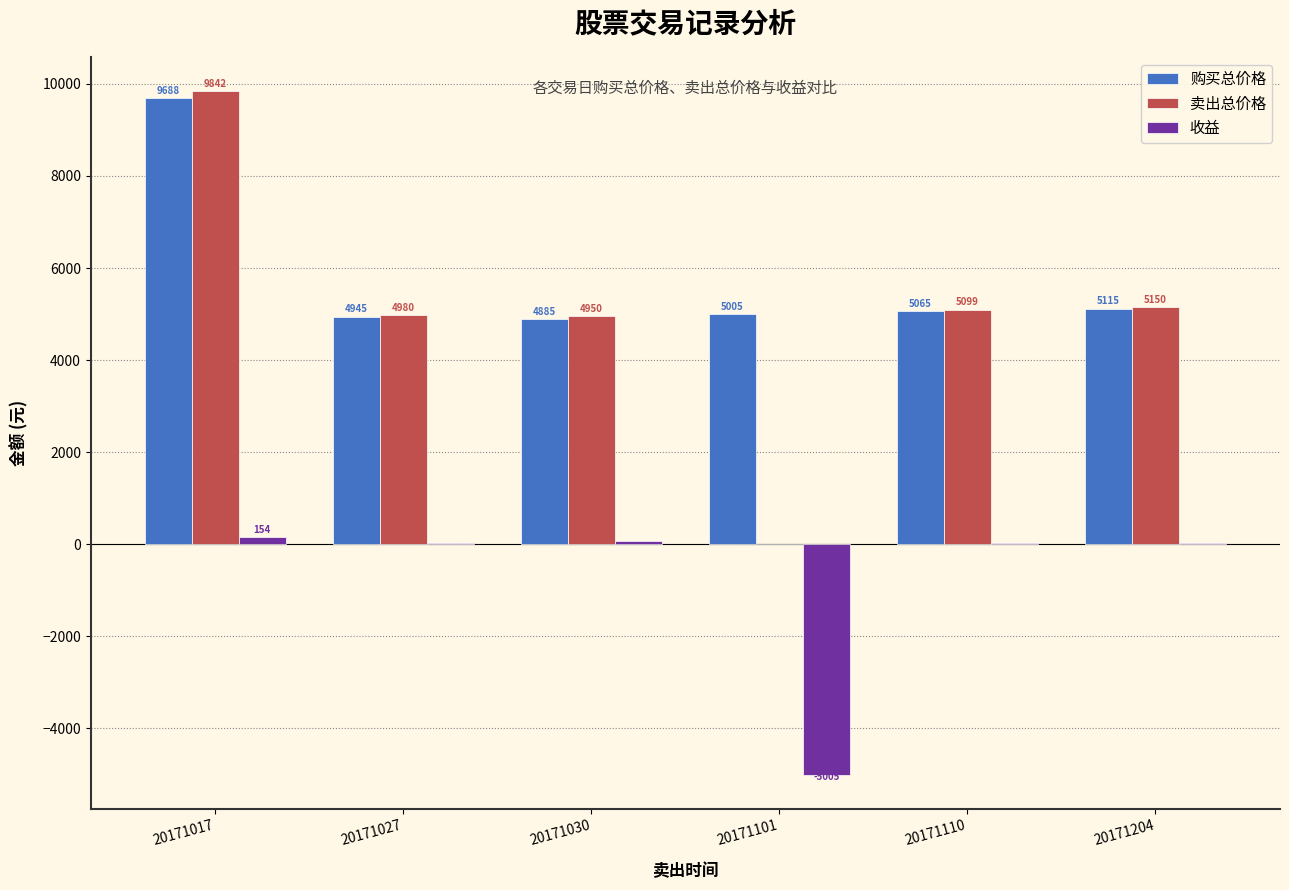

The value of 购买总价格 at 20171027 is 4945.1. True or false?

True